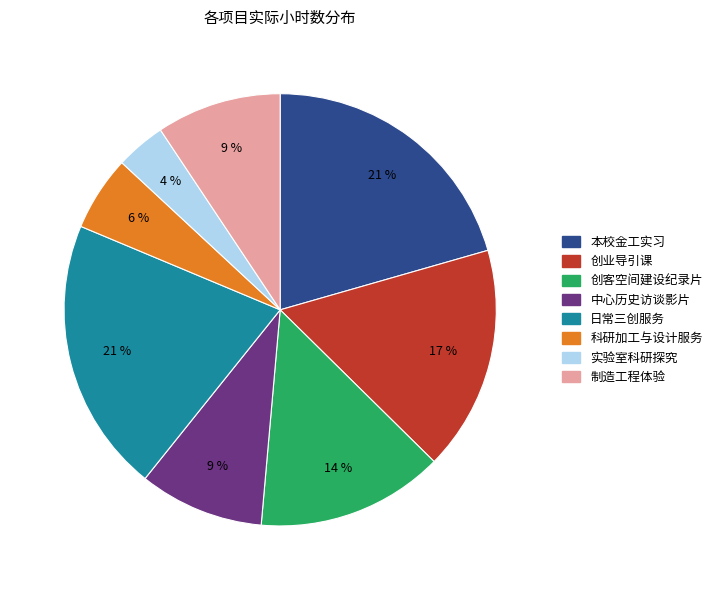

To the nearest percent, what is the difference between the largest and smallest slice percentages?

17%